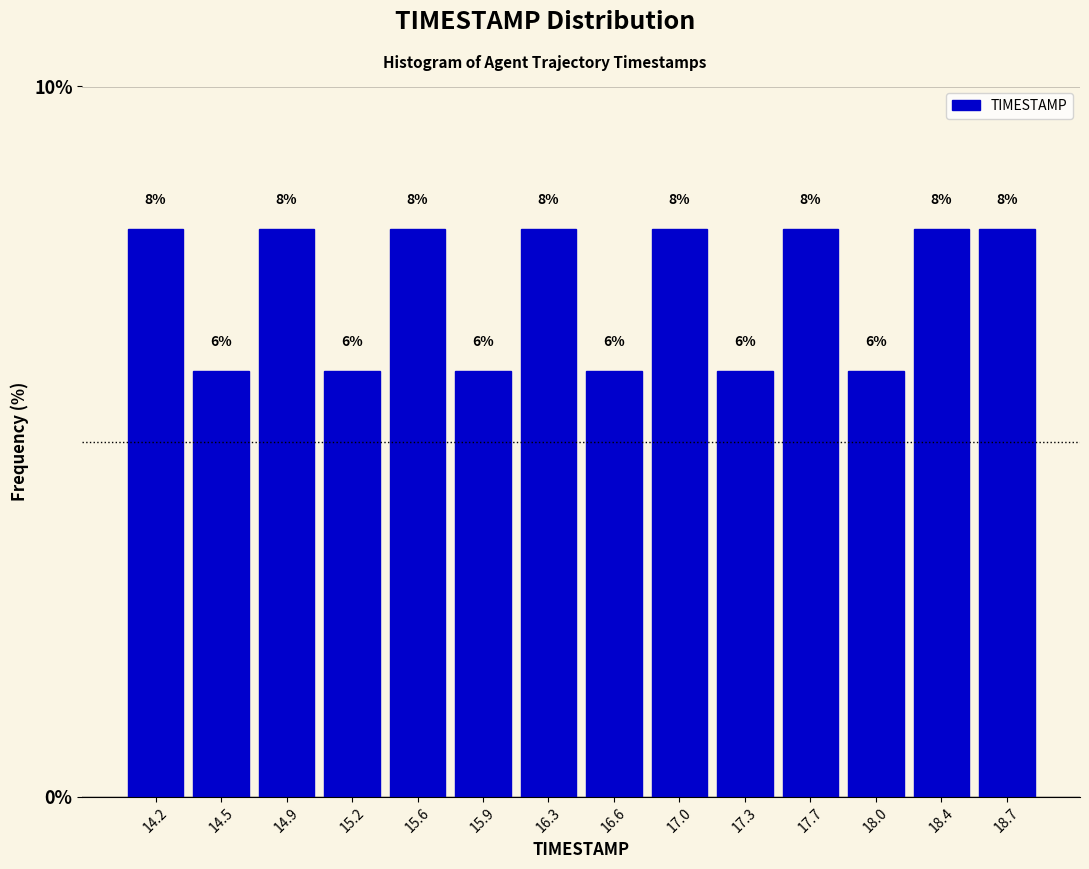

Reading left to right, list every bar in this chart as the range it spans on the x-axis followed by its height.

14.00 to 14.35: 8
14.35 to 14.70: 6
14.70 to 15.05: 8
15.05 to 15.40: 6
15.40 to 15.75: 8
15.75 to 16.10: 6
16.10 to 16.45: 8
16.45 to 16.80: 6
16.80 to 17.15: 8
17.15 to 17.50: 6
17.50 to 17.85: 8
17.85 to 18.20: 6
18.20 to 18.55: 8
18.55 to 18.90: 8